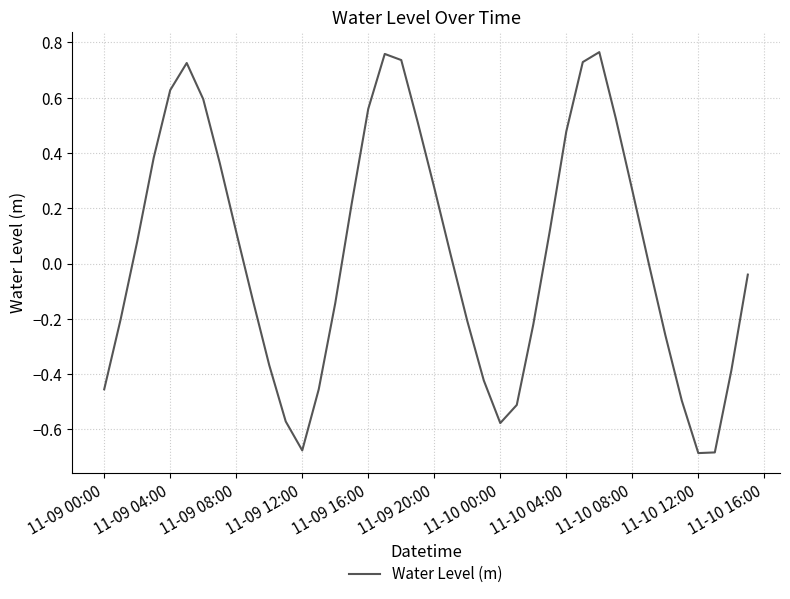

What is the difference between the maximum and minimum values?

1.5